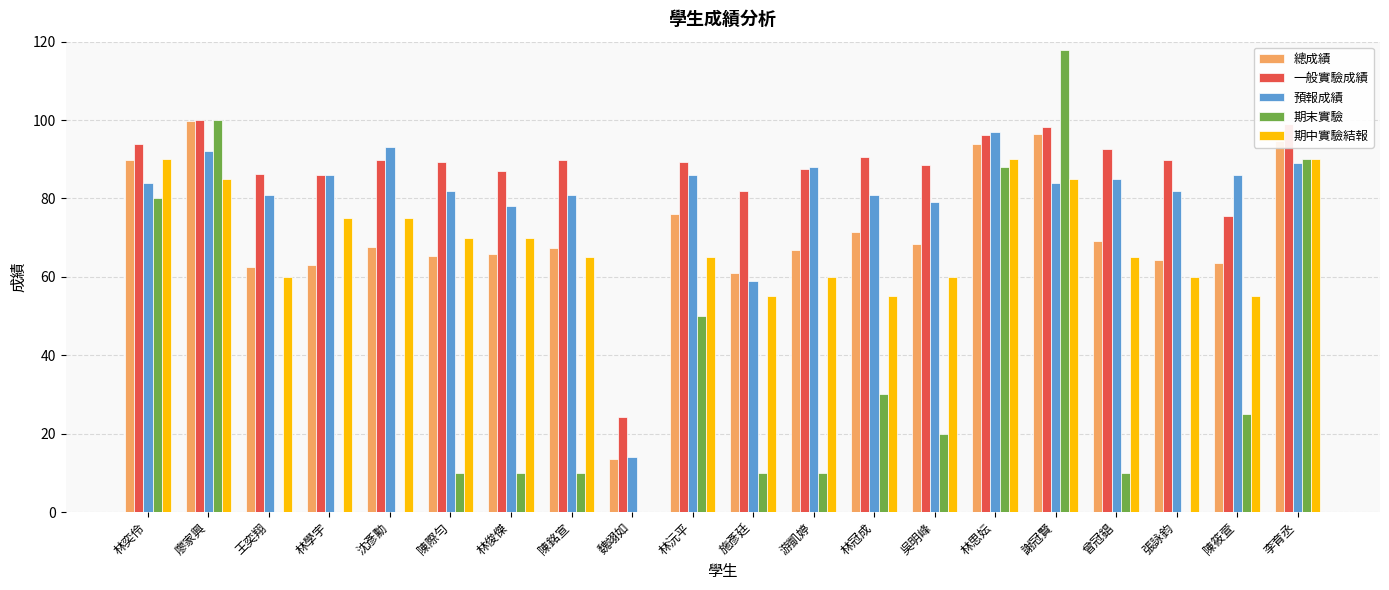

What is the total value across all series at 廖家興?

476.8